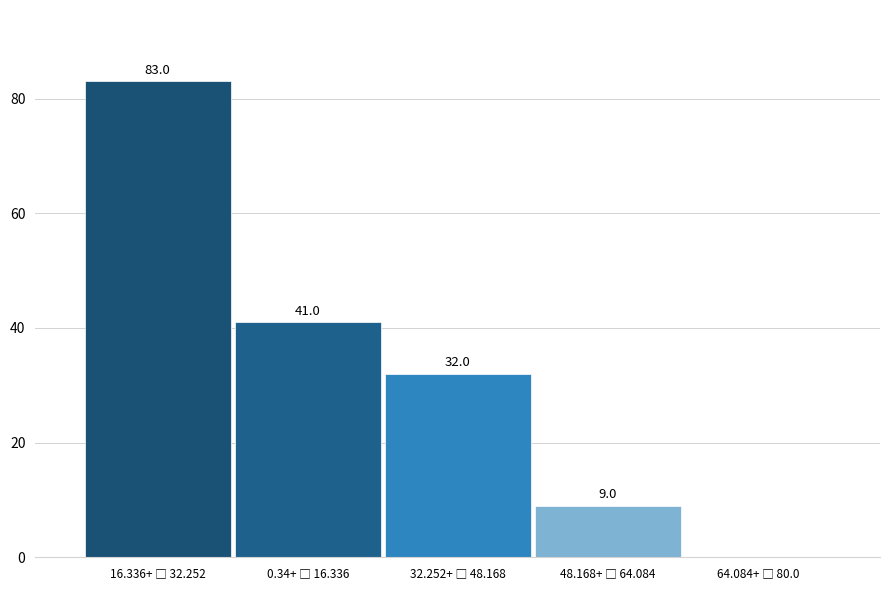

What is the sum of all values?

165